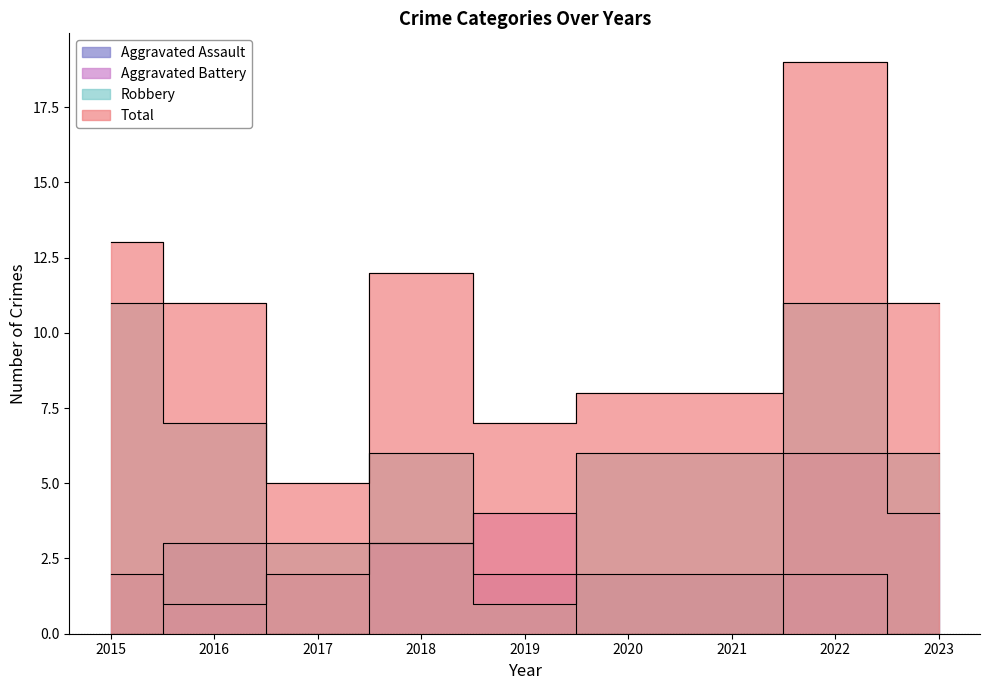

True or false: Total has more than 1 interior local peaks.

True